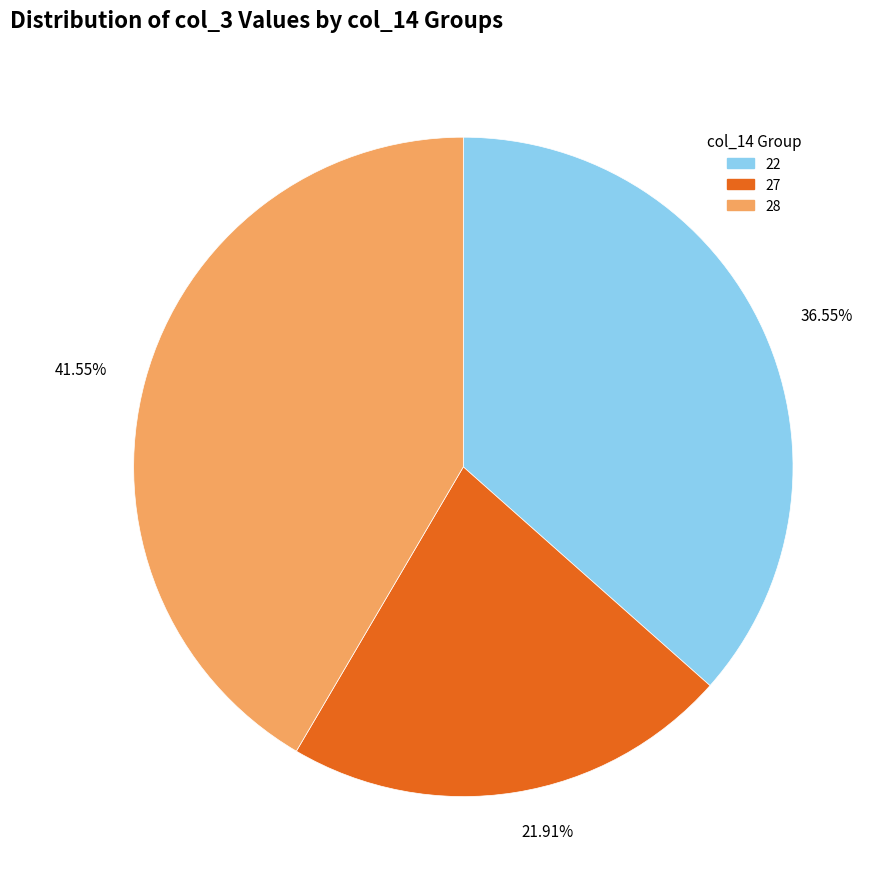

What is the ratio of the value at 28 to the value at 27?

1.9